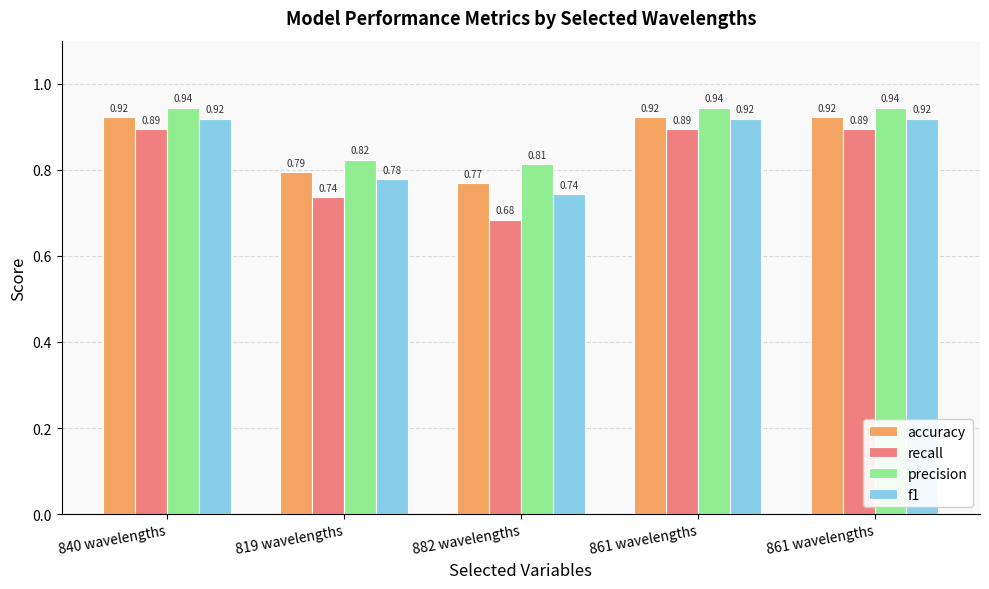

Count the number of data series in this chart.

4